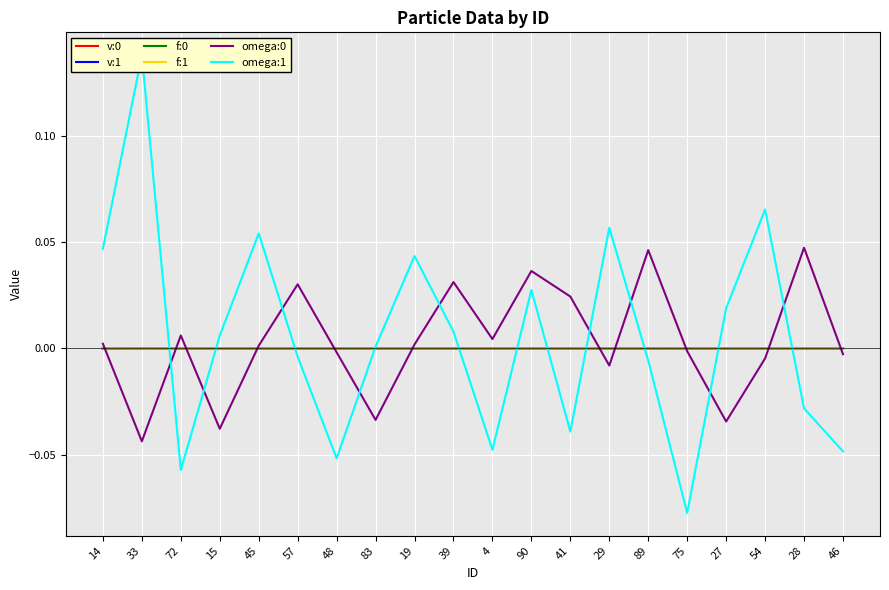

Between which two adjacent categories do v:0 and f:1 first intersect?

14 and 33